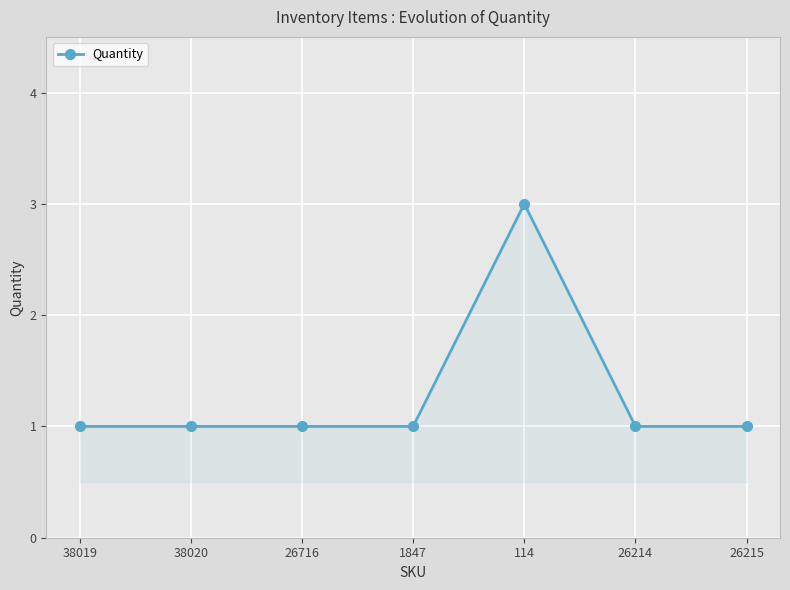

How many categories are shown in the chart?

7